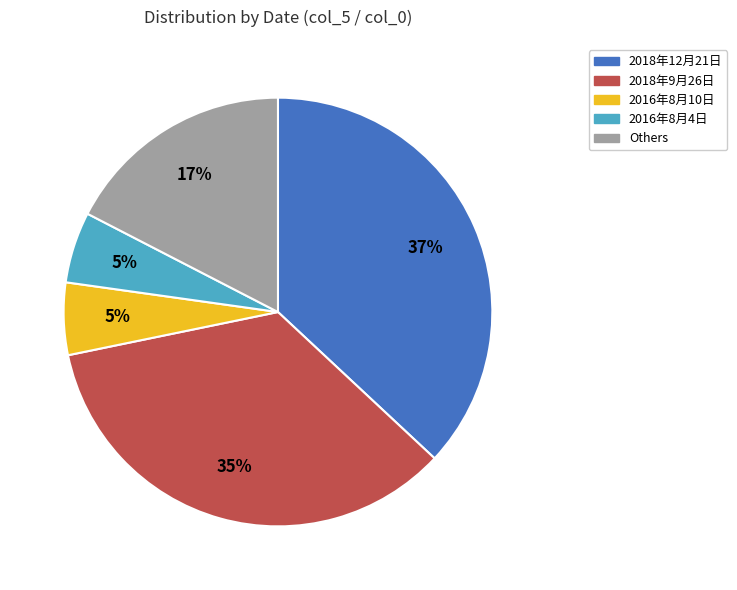

Combined, do 2016年8月4日 and 2018年9月26日 account for over 50%?

No